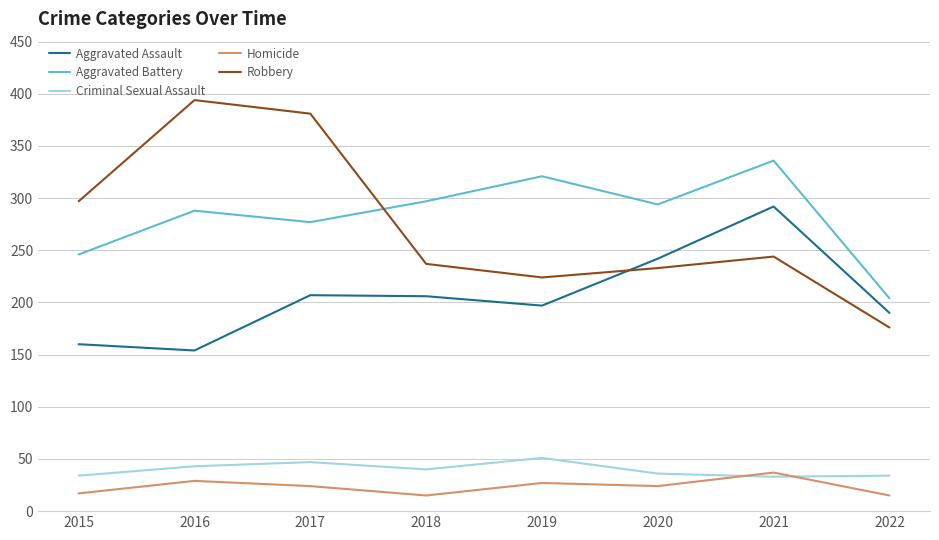

At which category does Aggravated Battery reach its first local valley?

2017